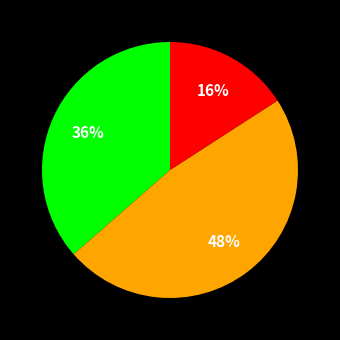

Does any single category account for the majority?

No